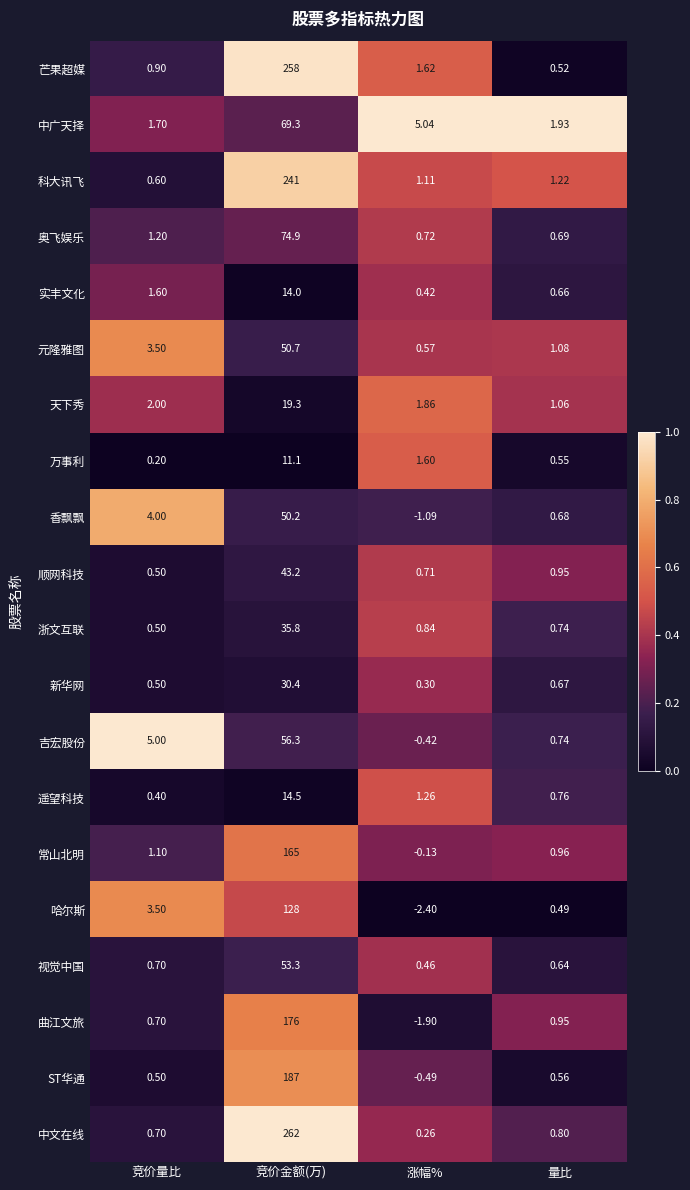

At which label does 天下秀 reach its minimum?

量比